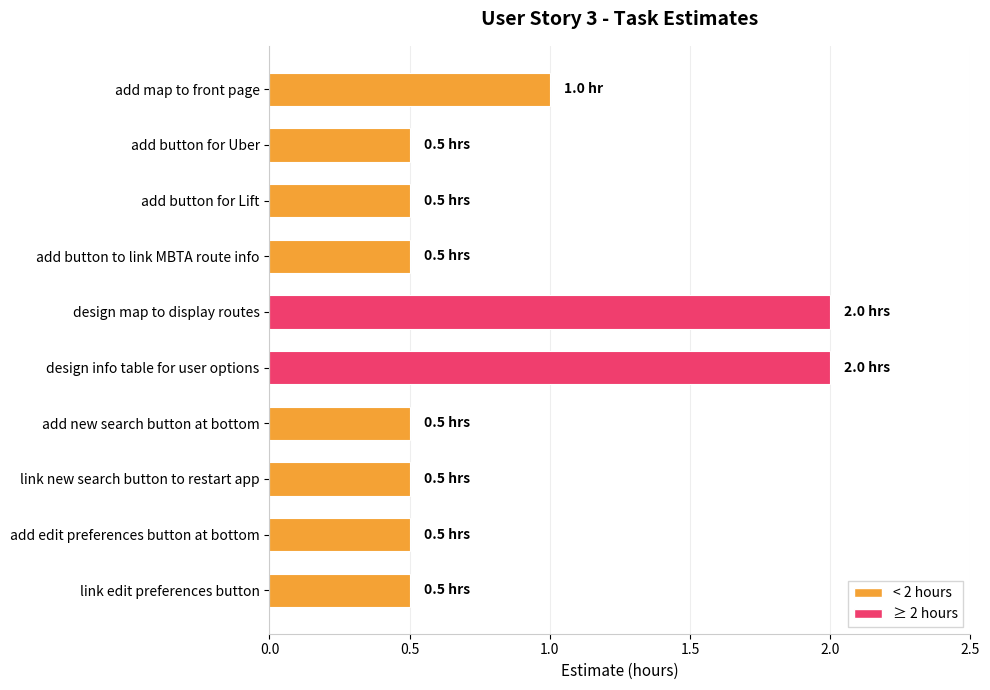

Between add button for Lift and design map to display routes, which is larger?

design map to display routes